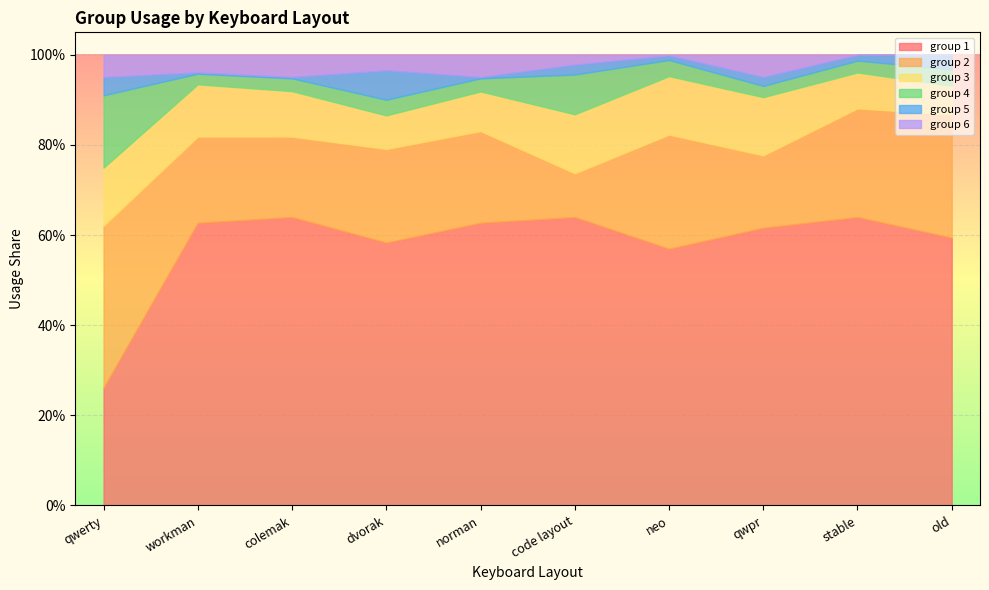

What is the total value across all series at norman?

1.0